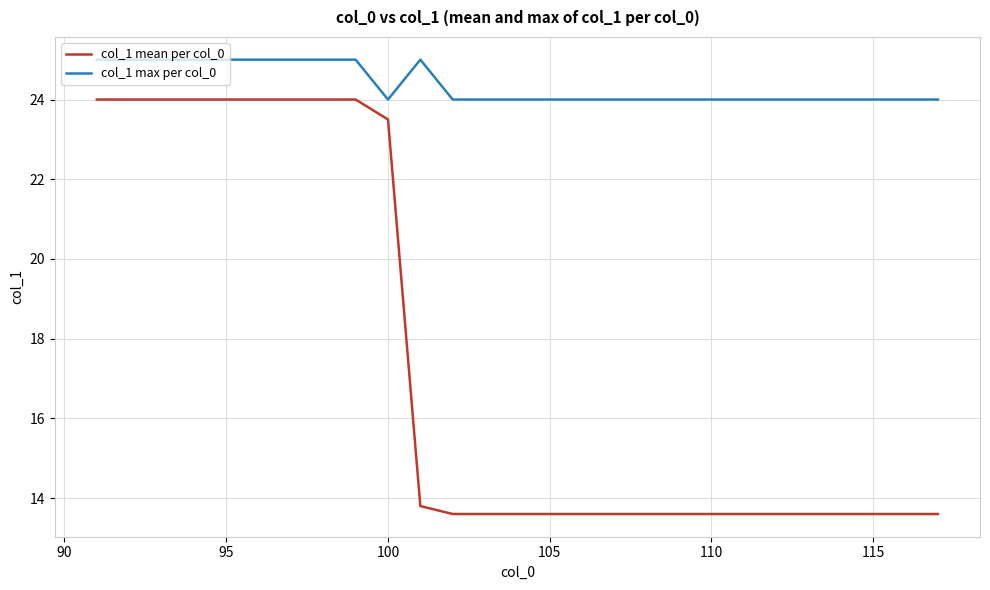

Which series has the largest total across all categories?

col_1 max per col_0